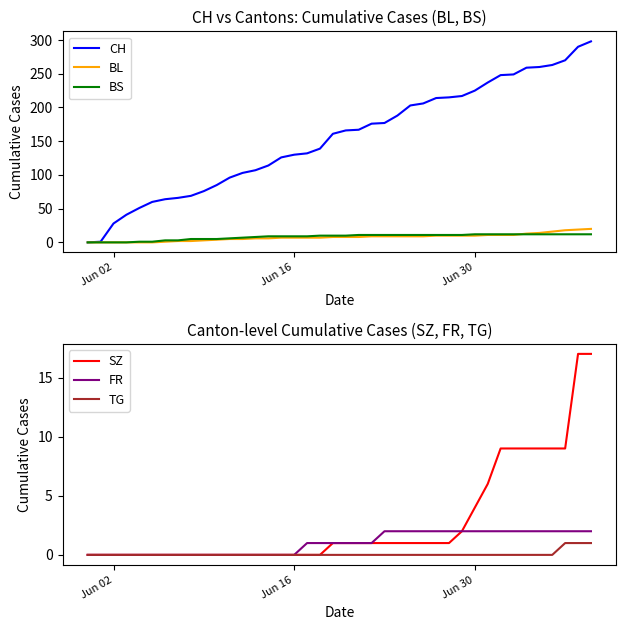

True or false: FR and CH intersect in this chart.

False